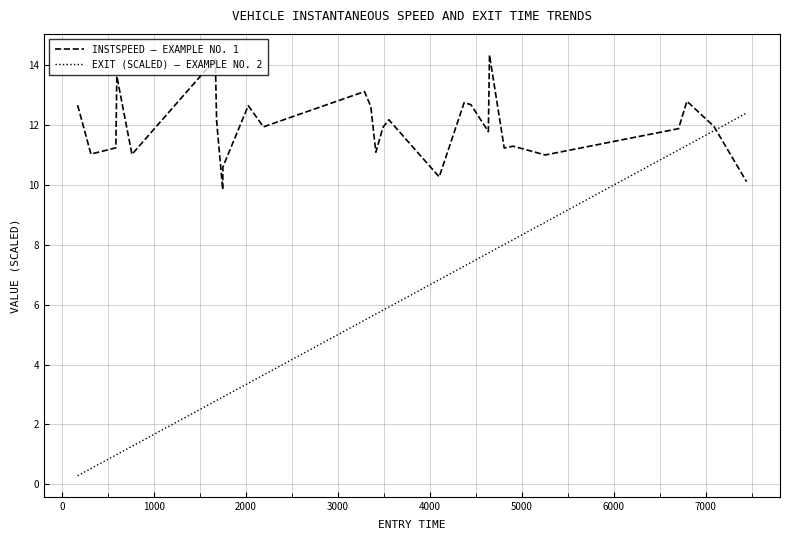

List the series in order of their overall mean, lowest first.

EXIT (SCALED) — EXAMPLE NO. 2, INSTSPEED — EXAMPLE NO. 1